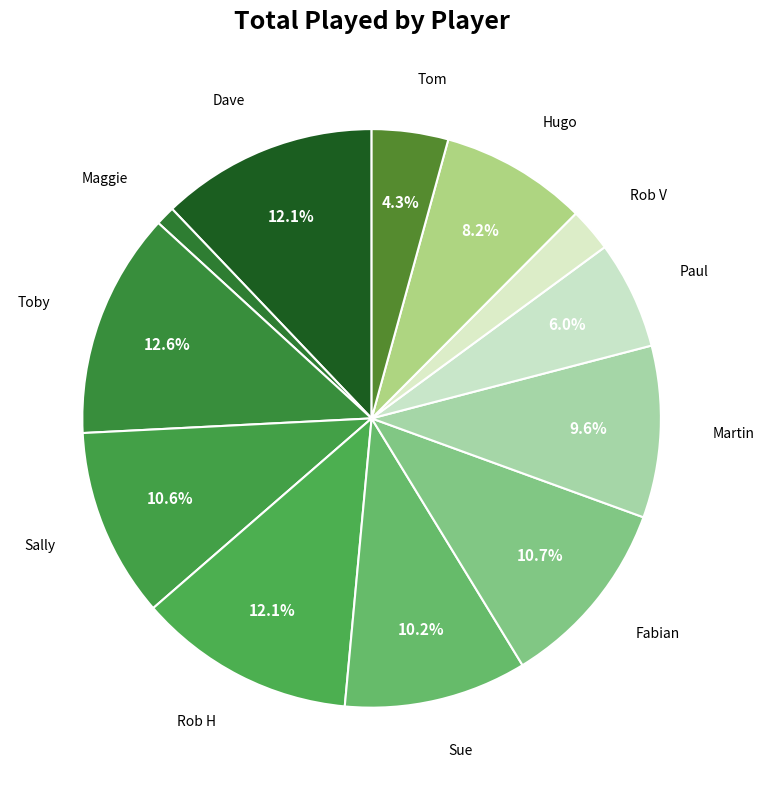

Count the number of slices in the pie.

12